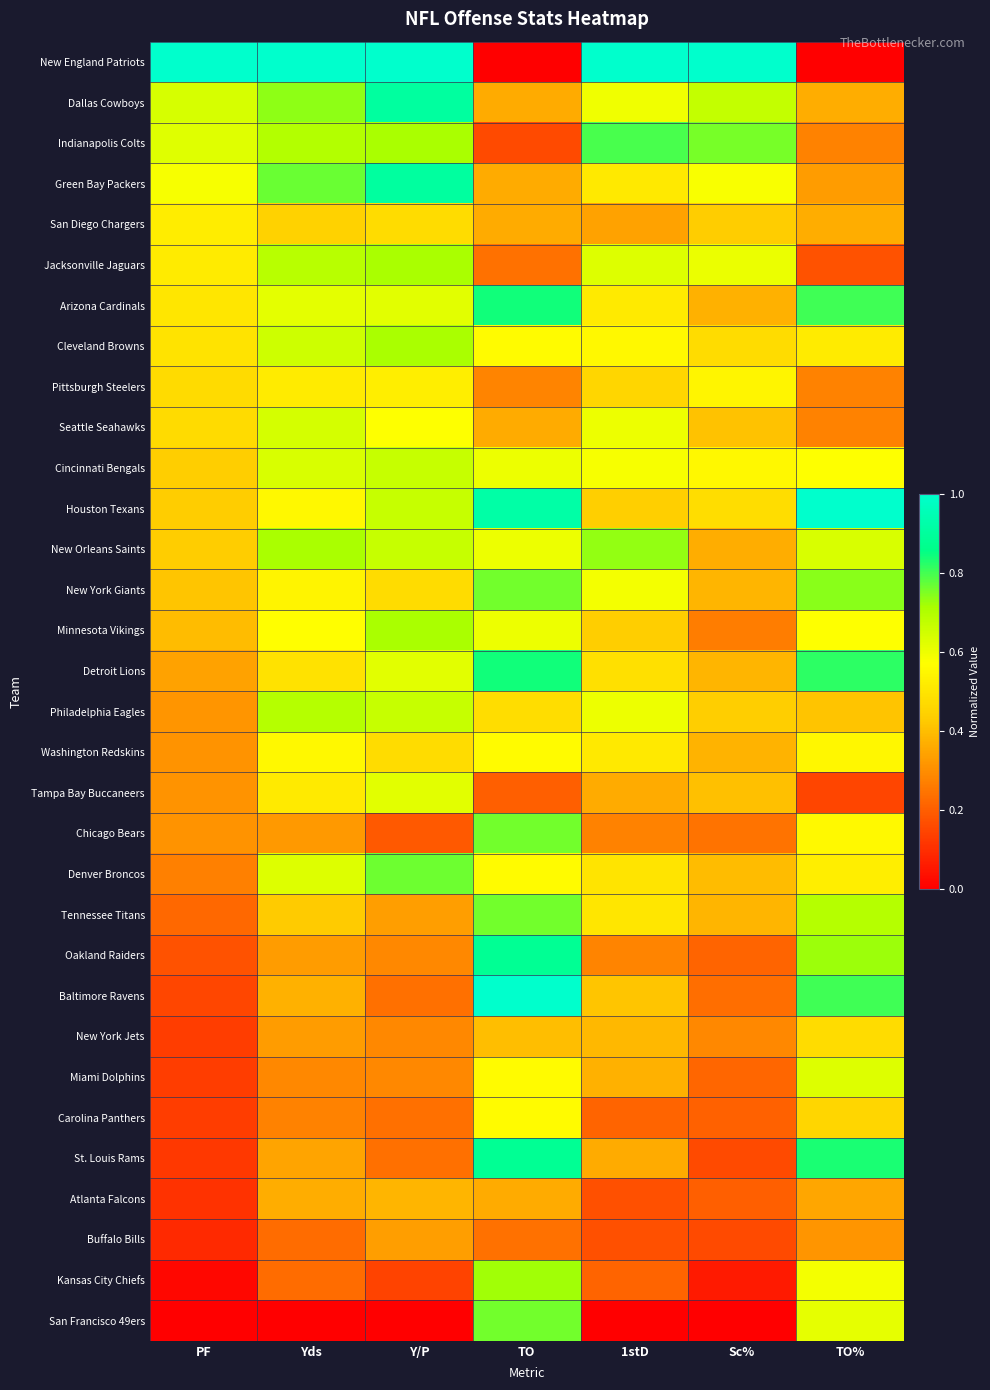

Count the number of data series in this chart.

32